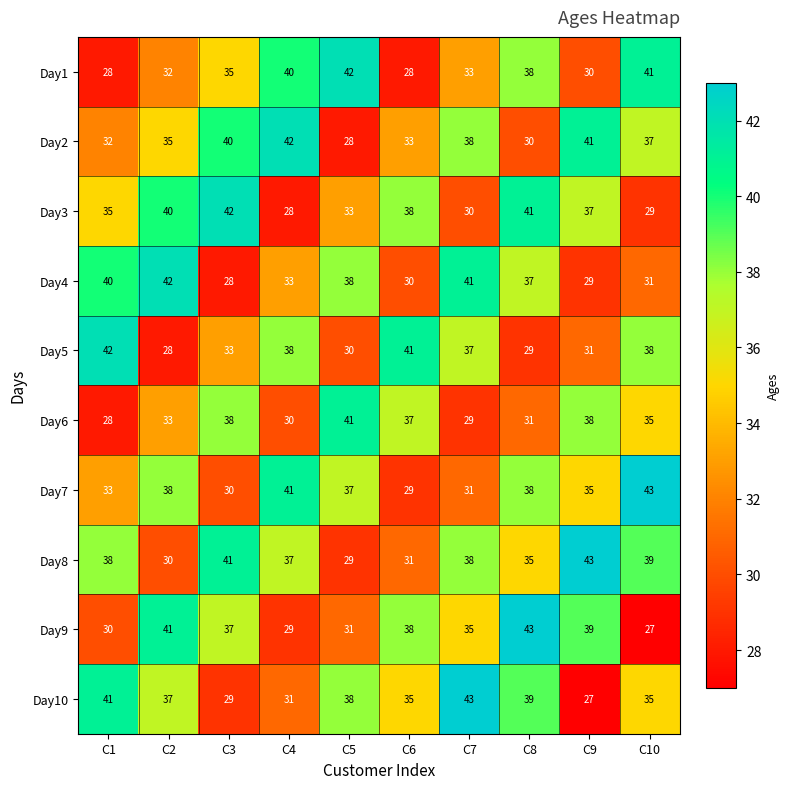

How many data points does each series have?

10